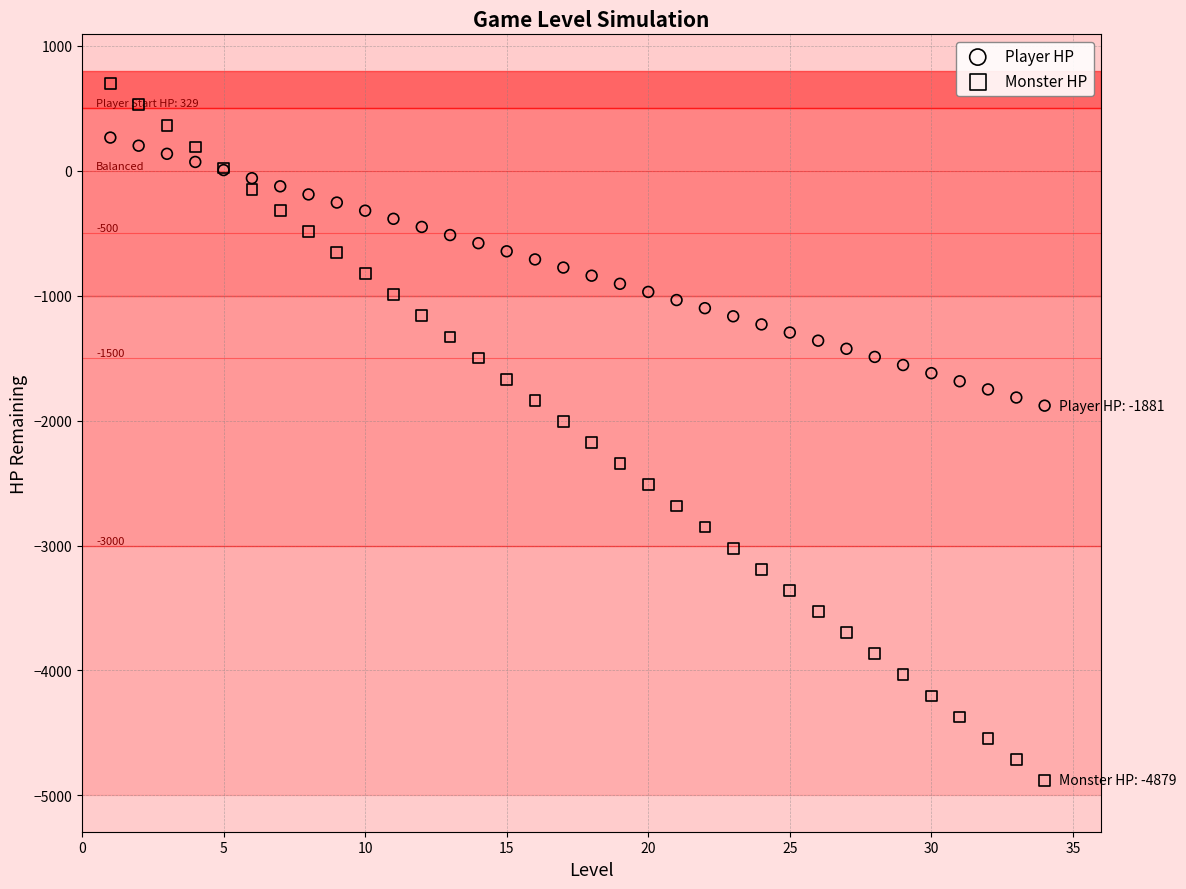

Which series has the largest Y range (max minus min)?

Monster HP